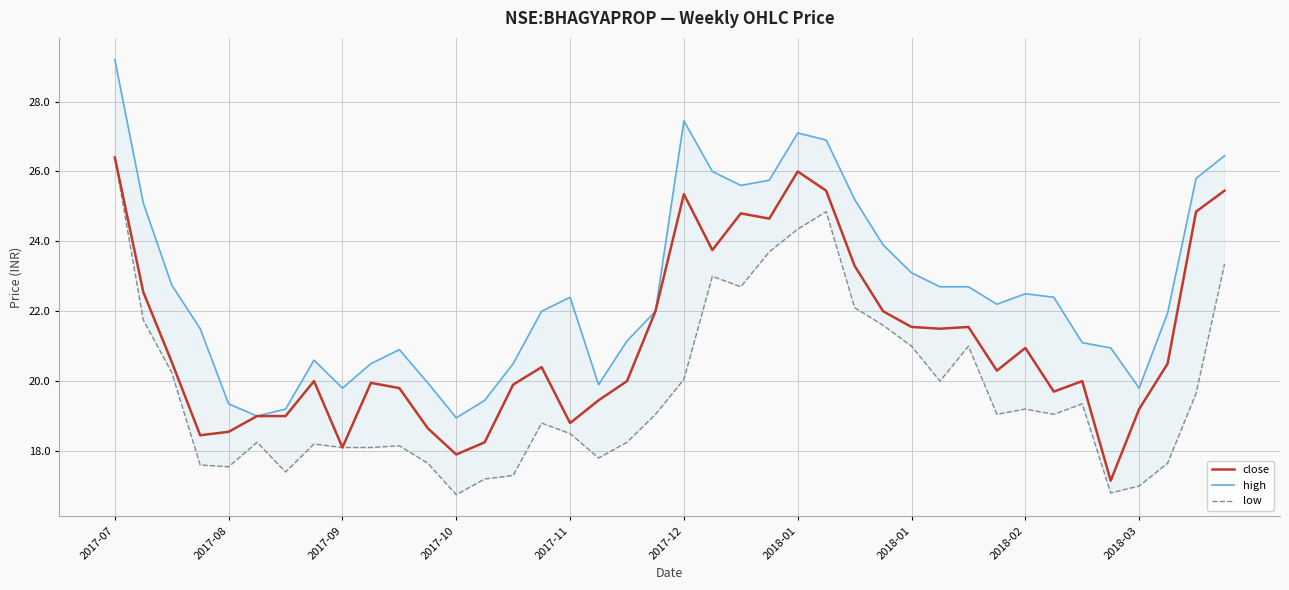

True or false: close and low intersect in this chart.

False